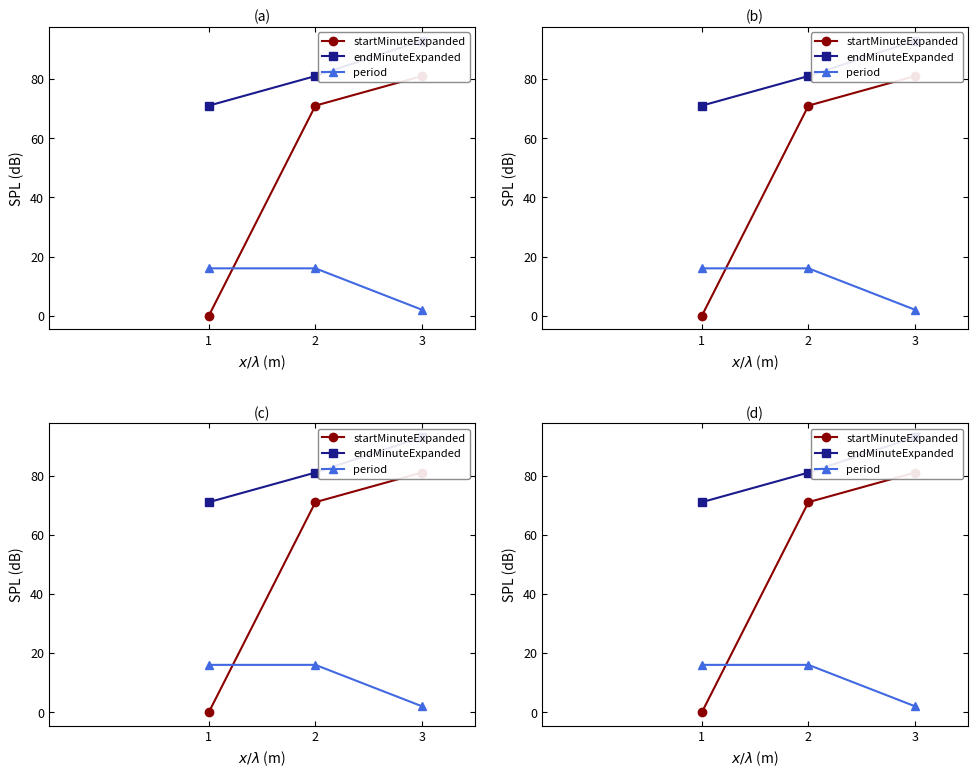

Between 3 and 2, which is larger?

3